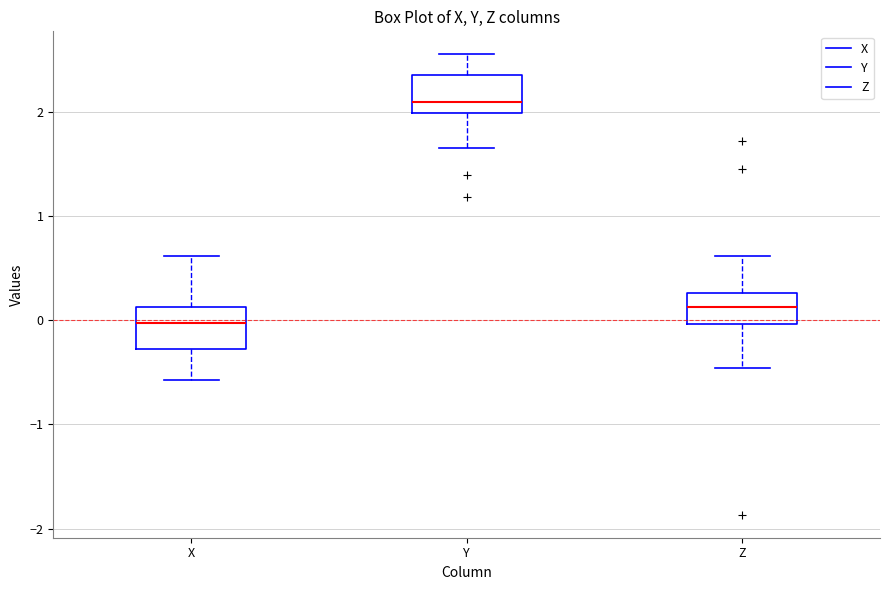

Where does the median line of the box for X sit on the y-axis? The values are not printed on the chart, so give them approximately, as read against the axis.

0.0